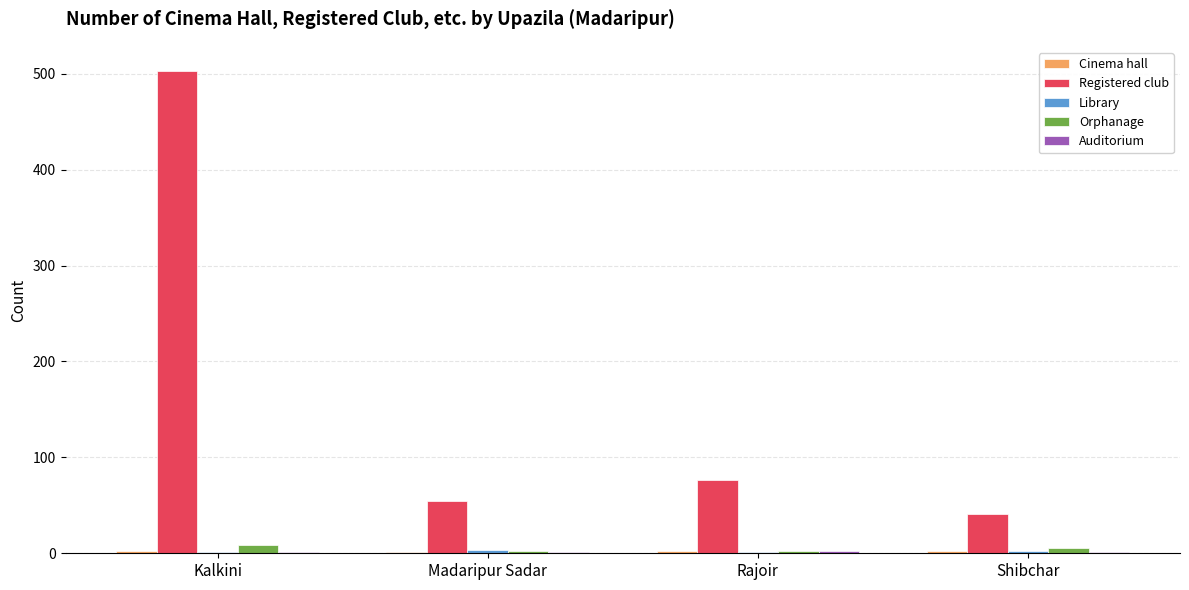

How many groups of bars are there?

4